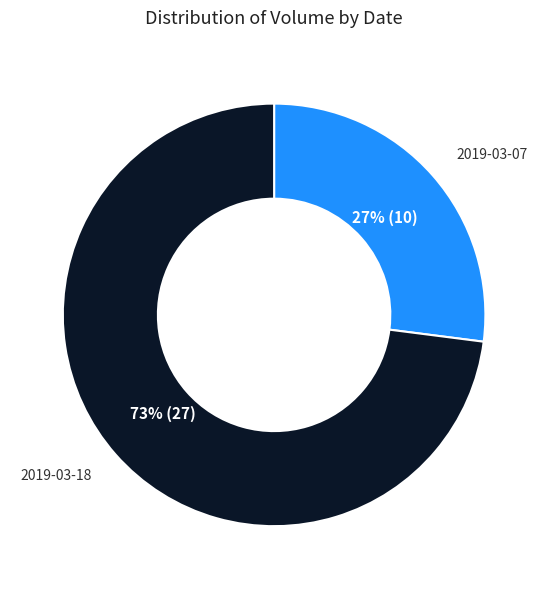

To the nearest percent, what percentage of the pie is 2019-03-07?

27%